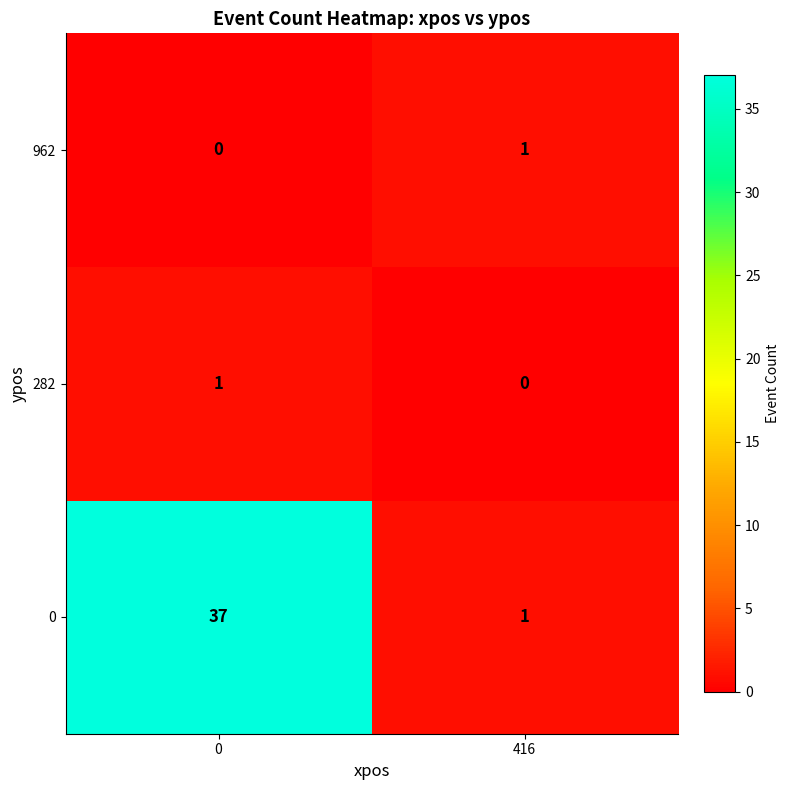

What is the difference between the maximum and minimum values in the 0 series?

36